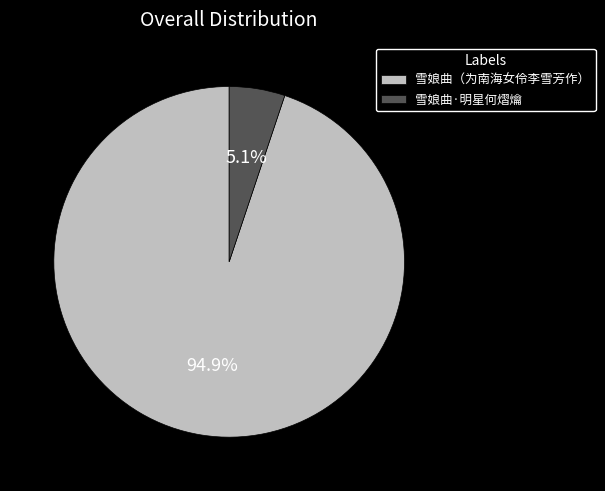

Which slice represents more than half of the pie?

雪娘曲（为南海女伶李雪芳作）